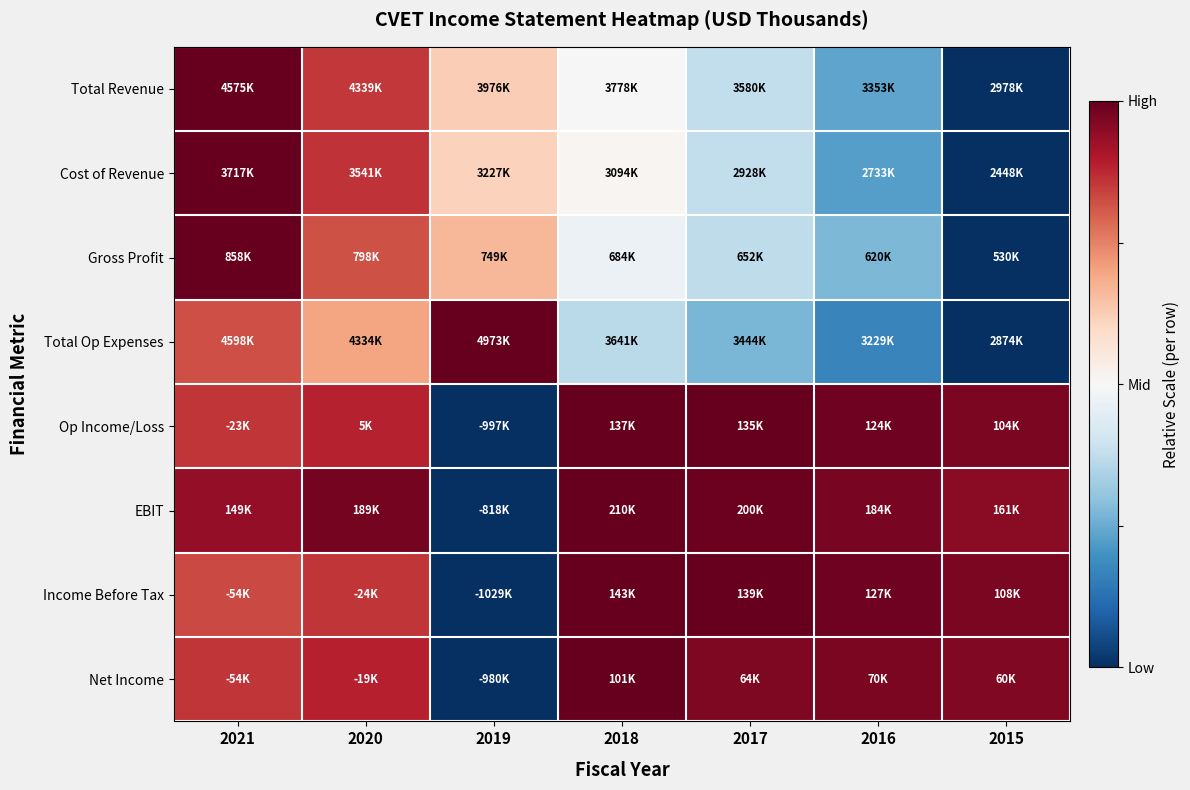

Reading left to right, list all the values displayed in this chart.

Total Revenue: 2021=1.0	2020=0.7	2019=0.2	2018=0.0	2017=-0.2	2016=-0.5	2015=-1.0
Cost of Revenue: 2021=1.0	2020=0.7	2019=0.2	2018=0.0	2017=-0.2	2016=-0.6	2015=-1.0
Gross Profit: 2021=1.0	2020=0.6	2019=0.3	2018=-0.1	2017=-0.3	2016=-0.5	2015=-1.0
Total Op Expenses: 2021=0.6	2020=0.4	2019=1.0	2018=-0.3	2017=-0.5	2016=-0.7	2015=-1.0
Op Income/Loss: 2021=0.7	2020=0.8	2019=-1.0	2018=1.0	2017=1.0	2016=1.0	2015=0.9
EBIT: 2021=0.9	2020=1.0	2019=-1.0	2018=1.0	2017=1.0	2016=0.9	2015=0.9
Income Before Tax: 2021=0.7	2020=0.7	2019=-1.0	2018=1.0	2017=1.0	2016=1.0	2015=0.9
Net Income: 2021=0.7	2020=0.8	2019=-1.0	2018=1.0	2017=0.9	2016=0.9	2015=0.9